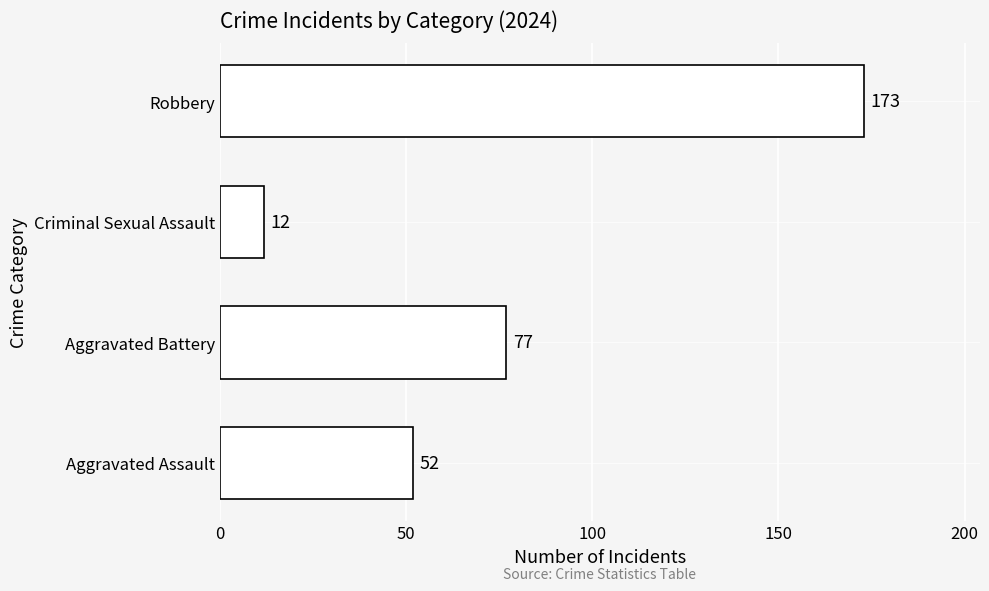

What is the sum of the values at Aggravated Assault and Criminal Sexual Assault?

64